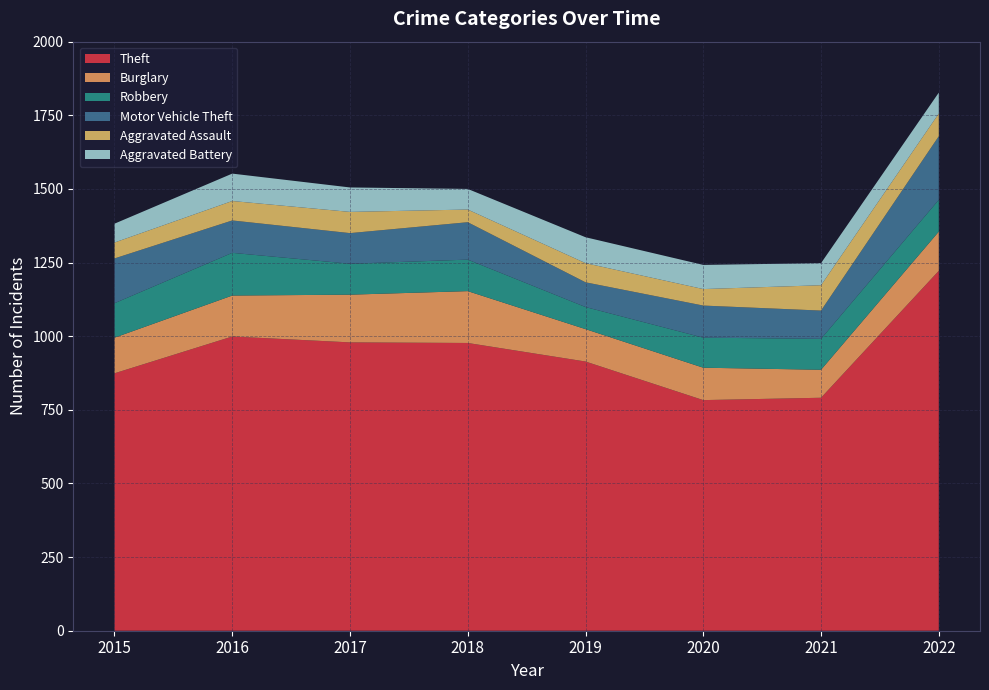

Reading left to right, list all the values displayed in this chart.

Theft: 874	999	979	977	914	783	791	1222
Burglary: 121	139	162	176	110	110	95	133
Robbery: 117	145	105	107	75	102	105	108
Motor Vehicle Theft: 152	110	104	127	84	109	96	216
Aggravated Assault: 54	66	72	43	65	56	86	77
Aggravated Battery: 64	93	83	70	88	82	75	71